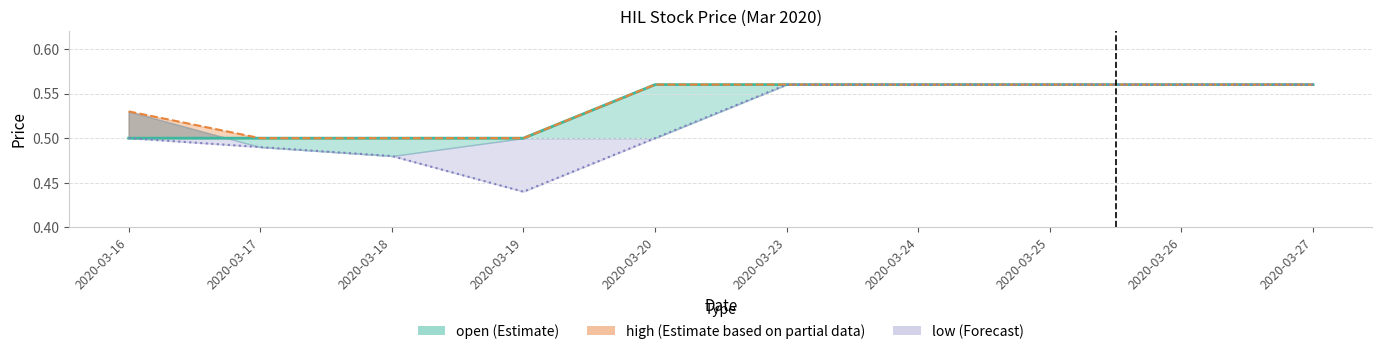

Reading right to left, list all the values displayed in this chart.

2020-03-27=0.6	2020-03-26=0.6	2020-03-25=0.6	2020-03-24=0.6	2020-03-23=0.6	2020-03-20=0.6	2020-03-19=0.5	2020-03-18=0.5	2020-03-17=0.5	2020-03-16=0.5